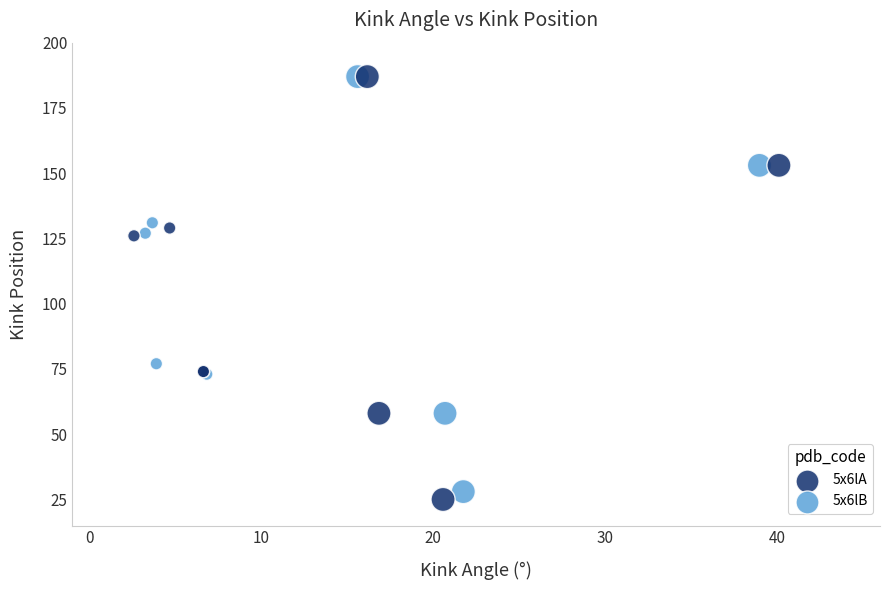

Which series reaches the minimum Y coordinate?

5x6lA